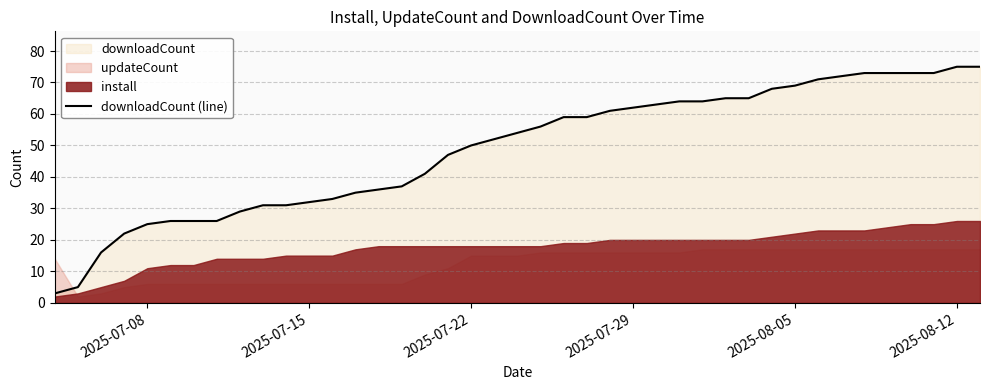

What is the highest value of the downloadCount (line) series?

75